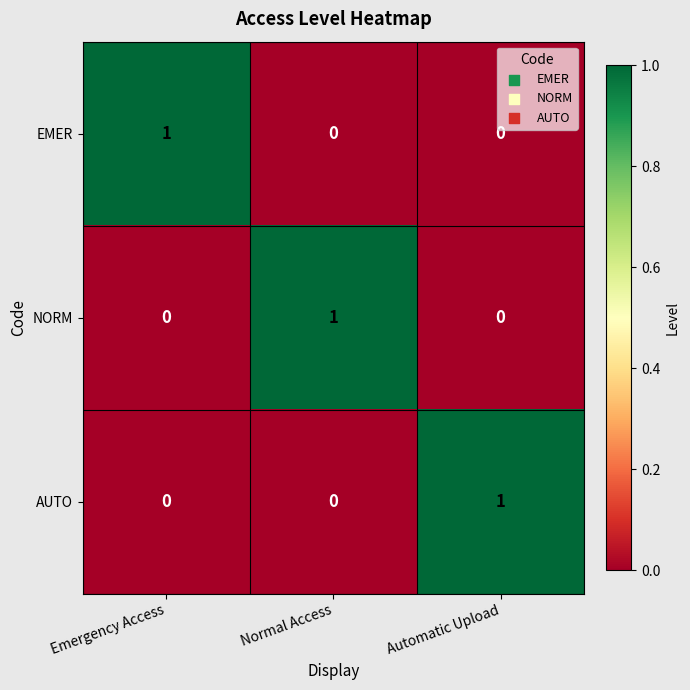

Count the AUTO values in the range 0 to 1.

3